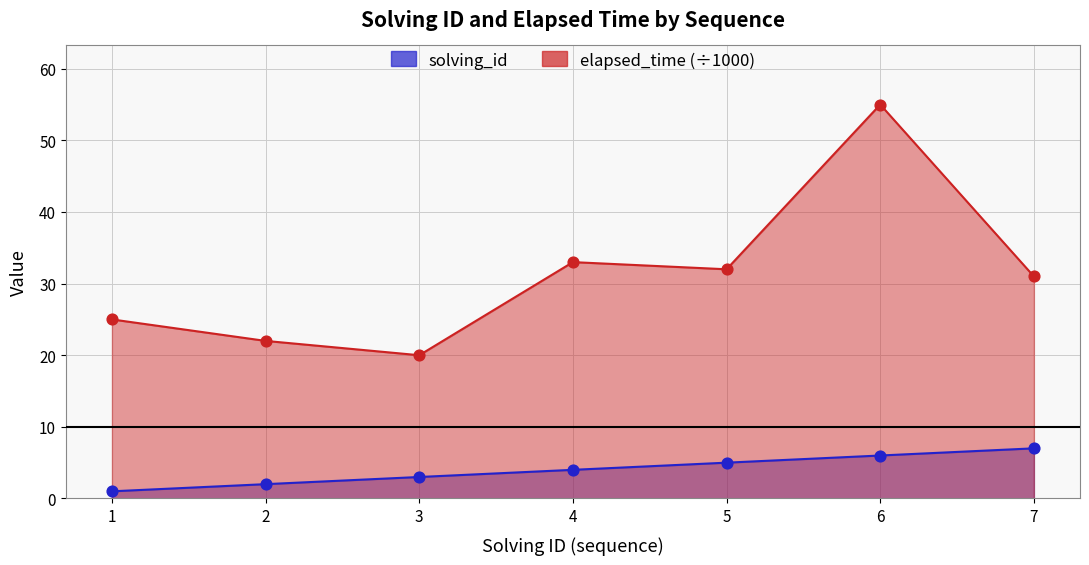

At which category is the sum across all series the highest?

6